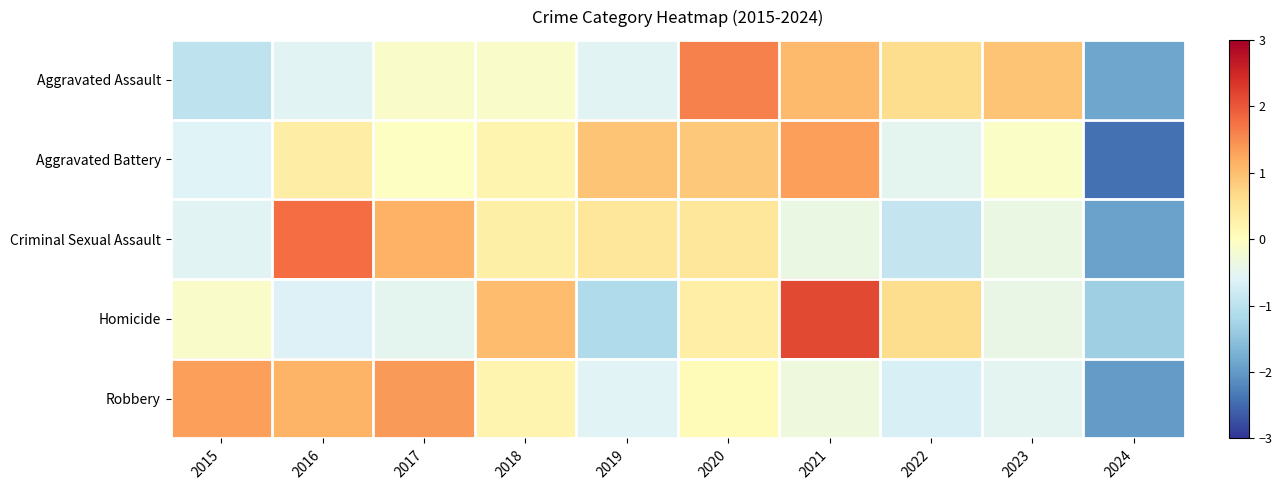

Which series has the largest total across all categories?

Homicide